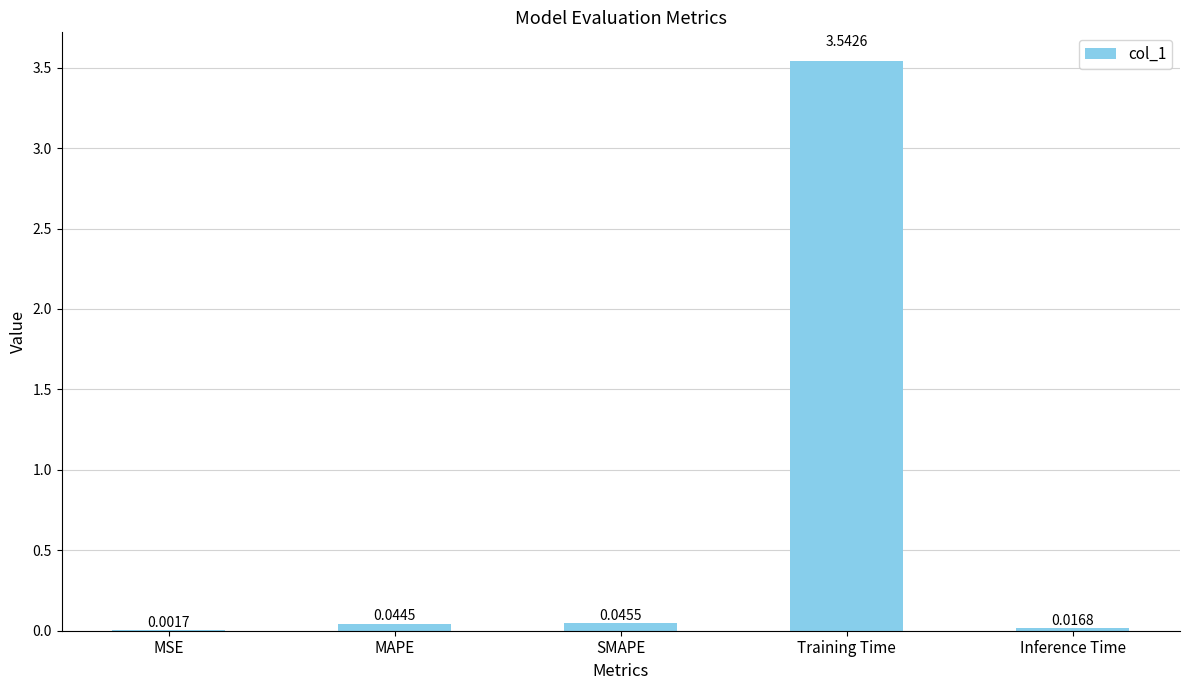

At which category does the chart reach its peak across all series?

Training Time